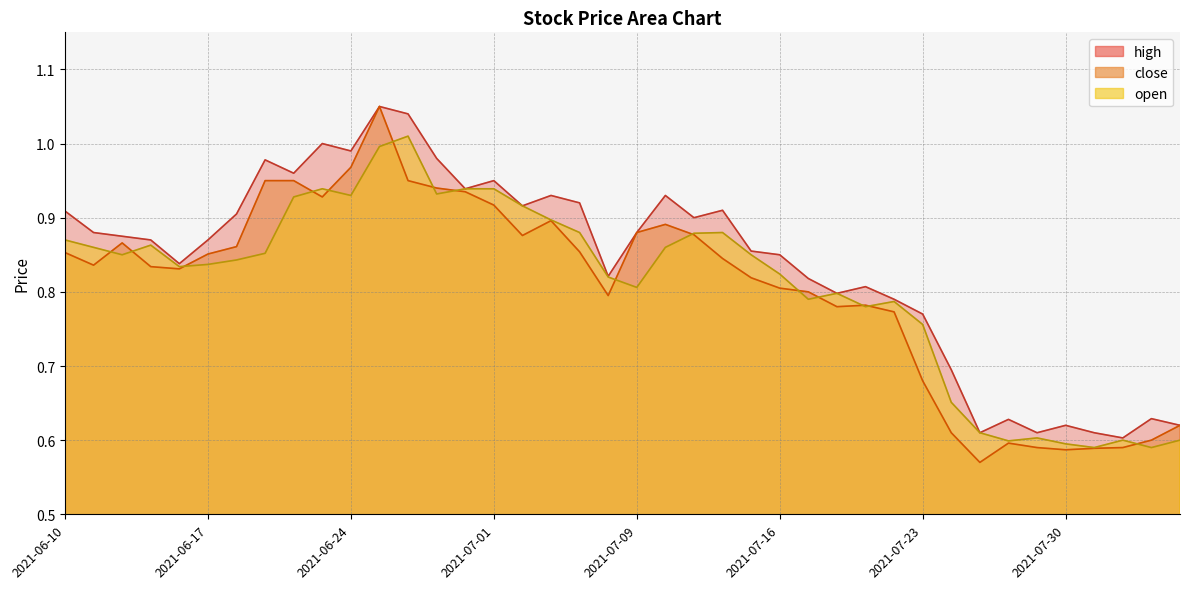

Reading left to right, what are all the values shown in this chart?

close: 0.9	0.8	0.9	0.8	0.8	0.9	0.9	0.9	0.9	0.9	1.0	1.1	0.9	0.9	0.9	0.9	0.9	0.9	0.9	0.8	0.9	0.9	0.9	0.8	0.8	0.8	0.8	0.8	0.8	0.8	0.7	0.6	0.6	0.6	0.6	0.6	0.6	0.6	0.6	0.6
high: 0.9	0.9	0.9	0.9	0.8	0.9	0.9	1.0	1.0	1.0	1.0	1.1	1.0	1.0	0.9	0.9	0.9	0.9	0.9	0.8	0.9	0.9	0.9	0.9	0.9	0.8	0.8	0.8	0.8	0.8	0.8	0.7	0.6	0.6	0.6	0.6	0.6	0.6	0.6	0.6
open: 0.9	0.9	0.8	0.9	0.8	0.8	0.8	0.9	0.9	0.9	0.9	1.0	1.0	0.9	0.9	0.9	0.9	0.9	0.9	0.8	0.8	0.9	0.9	0.9	0.8	0.8	0.8	0.8	0.8	0.8	0.8	0.7	0.6	0.6	0.6	0.6	0.6	0.6	0.6	0.6